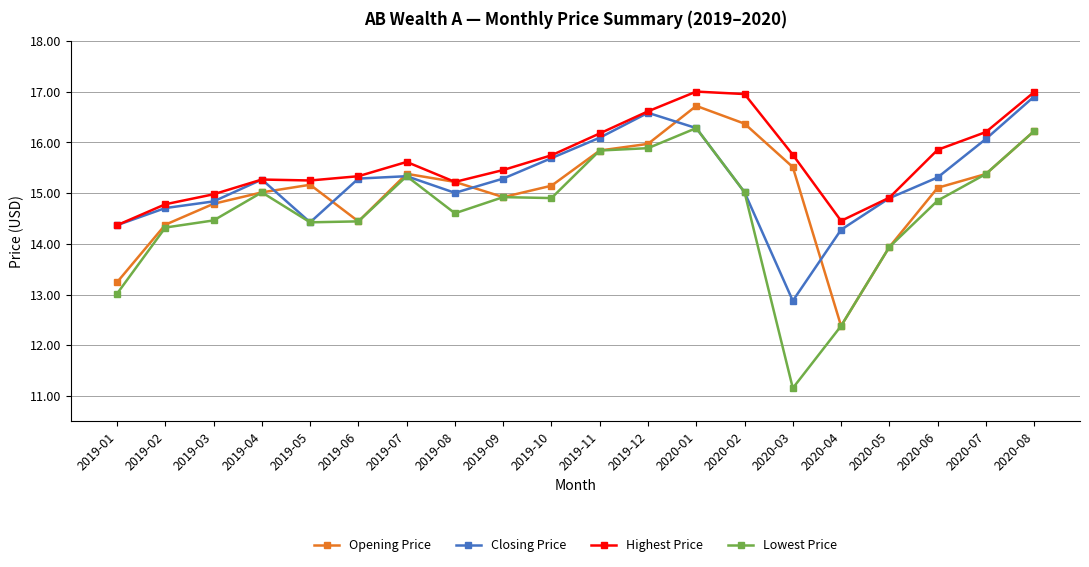

Which series changed the most between 2019-02 and 2020-08?

Highest Price